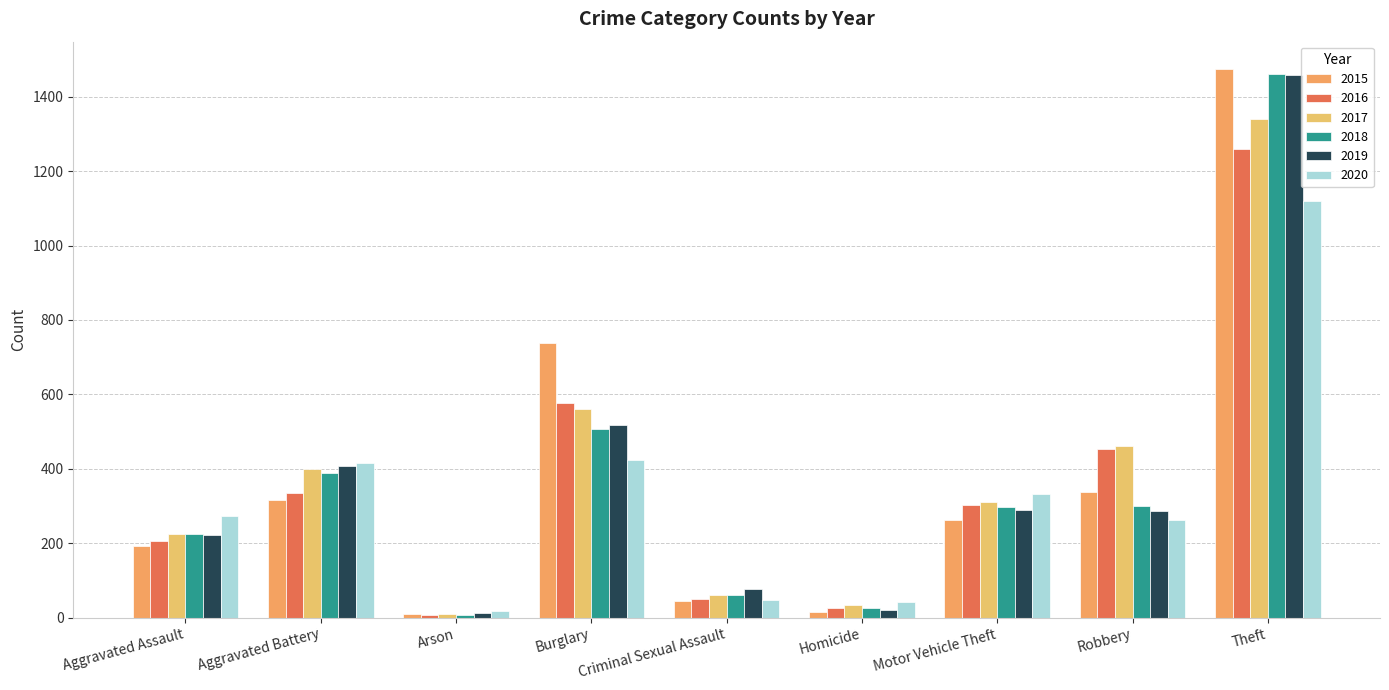

Reading left to right, what are all the values shown in this chart?

2015: Aggravated Assault=194	Aggravated Battery=316	Arson=9	Burglary=738	Criminal Sexual Assault=46	Homicide=15	Motor Vehicle Theft=263	Robbery=337	Theft=1474
2016: Aggravated Assault=206	Aggravated Battery=336	Arson=7	Burglary=576	Criminal Sexual Assault=50	Homicide=26	Motor Vehicle Theft=304	Robbery=454	Theft=1259
2017: Aggravated Assault=225	Aggravated Battery=400	Arson=10	Burglary=562	Criminal Sexual Assault=62	Homicide=33	Motor Vehicle Theft=312	Robbery=460	Theft=1339
2018: Aggravated Assault=225	Aggravated Battery=389	Arson=7	Burglary=506	Criminal Sexual Assault=60	Homicide=25	Motor Vehicle Theft=298	Robbery=301	Theft=1461
2019: Aggravated Assault=223	Aggravated Battery=407	Arson=12	Burglary=517	Criminal Sexual Assault=77	Homicide=22	Motor Vehicle Theft=290	Robbery=287	Theft=1459
2020: Aggravated Assault=273	Aggravated Battery=415	Arson=17	Burglary=425	Criminal Sexual Assault=48	Homicide=41	Motor Vehicle Theft=333	Robbery=263	Theft=1120